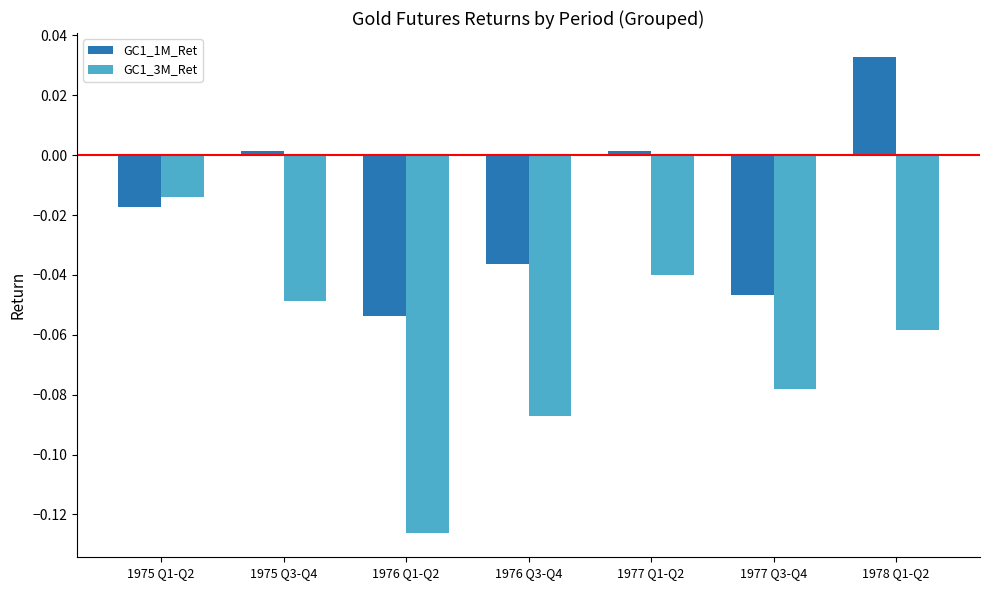

At 1978 Q1-Q2, list the series in order from largest to smallest.

GC1_1M_Ret, GC1_3M_Ret